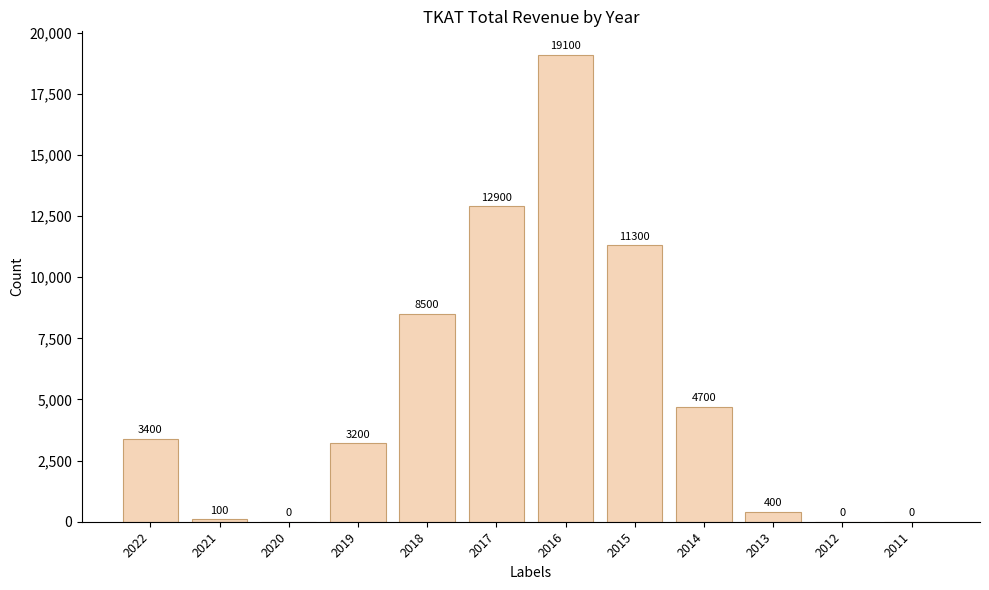

What is the sum of all values?

63600